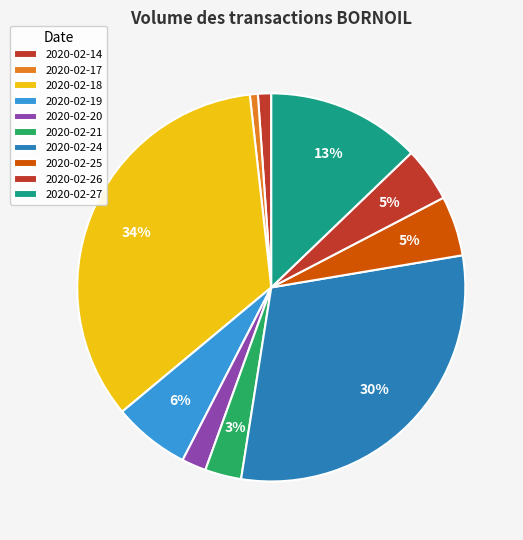

Is 2020-02-19 the majority of the pie?

No